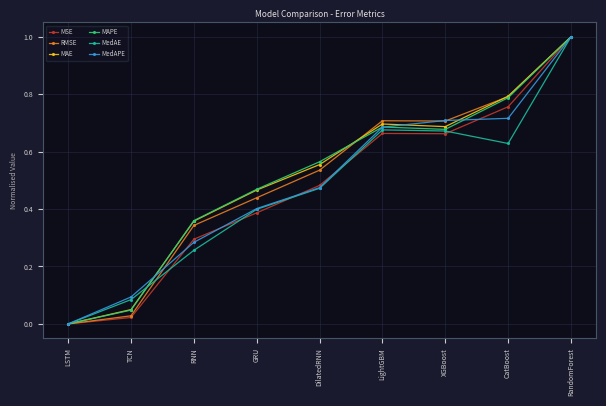

At which category is the sum across all series the highest?

RandomForest